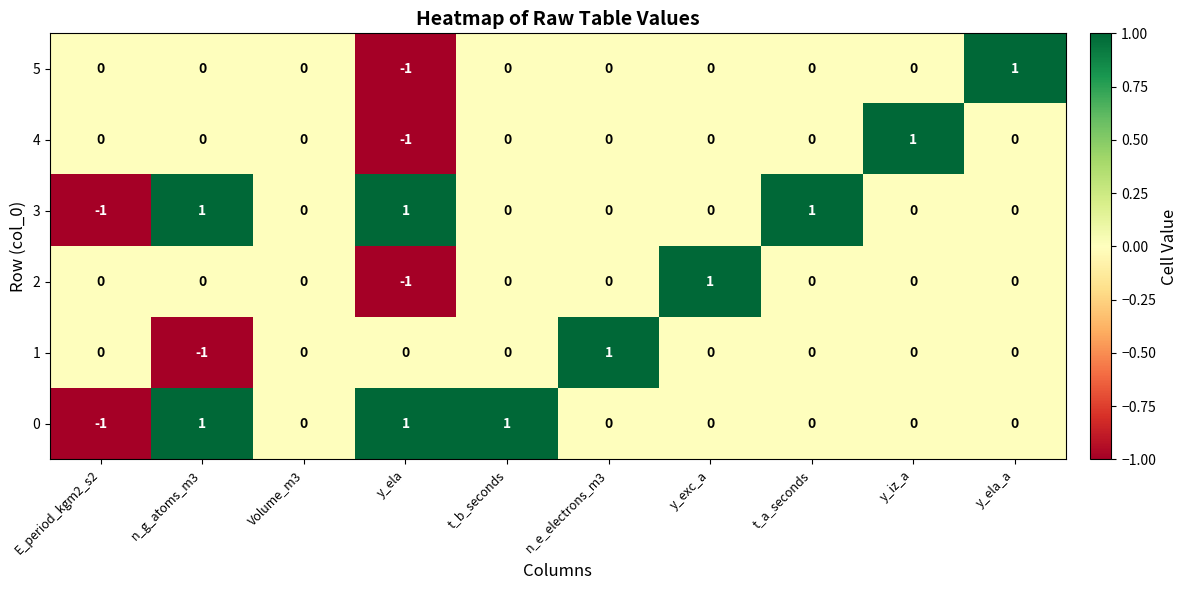

How many distinct data groups are displayed?

6